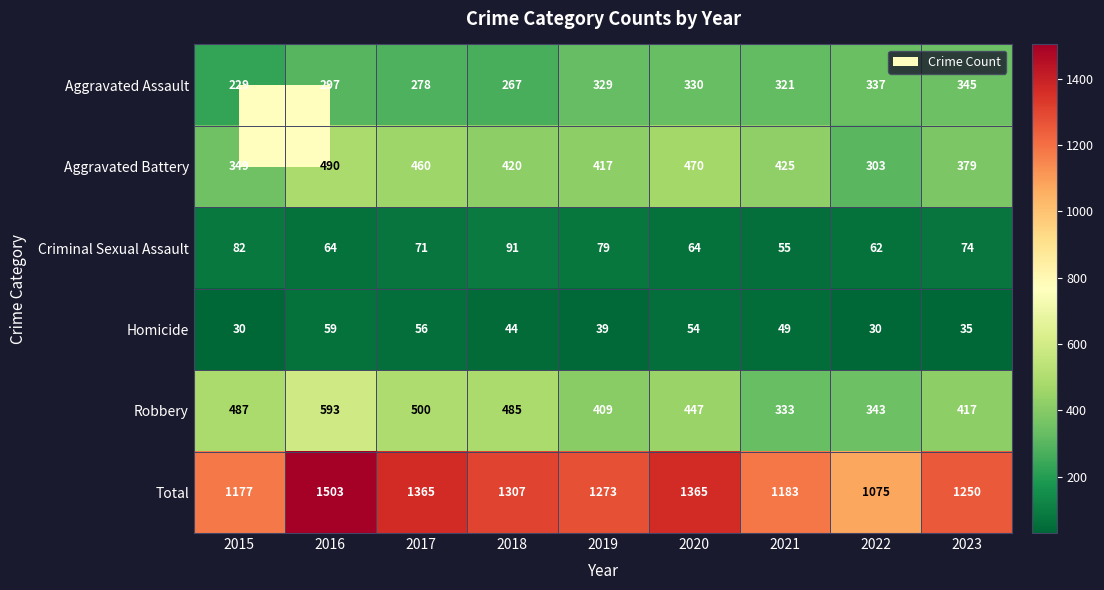

What is the sum of all Aggravated Battery values?

3713